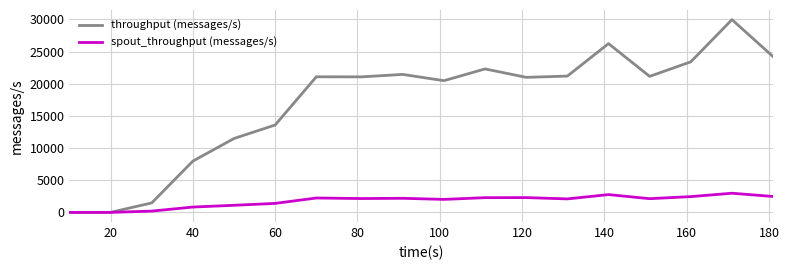

Rank the series by their average value, from lowest to highest.

spout_throughput (messages/s), throughput (messages/s)